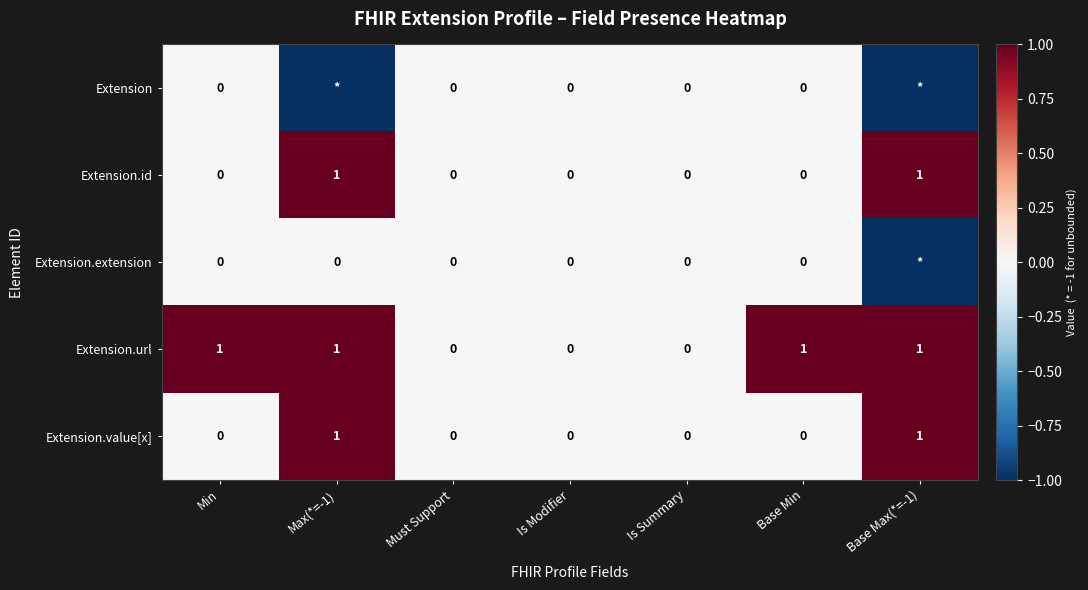

The value of Extension.url at Min is 0. True or false?

False